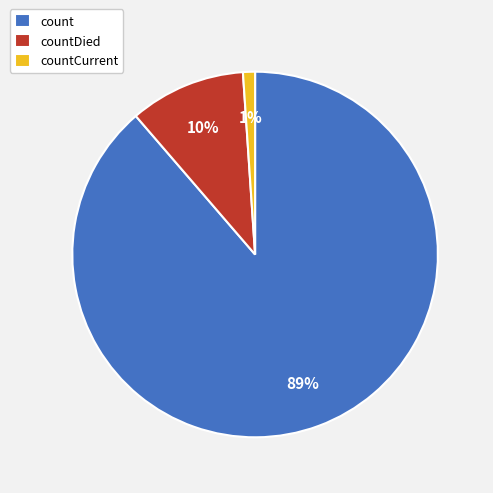

The count slice represents 89% of the pie. True or false?

True